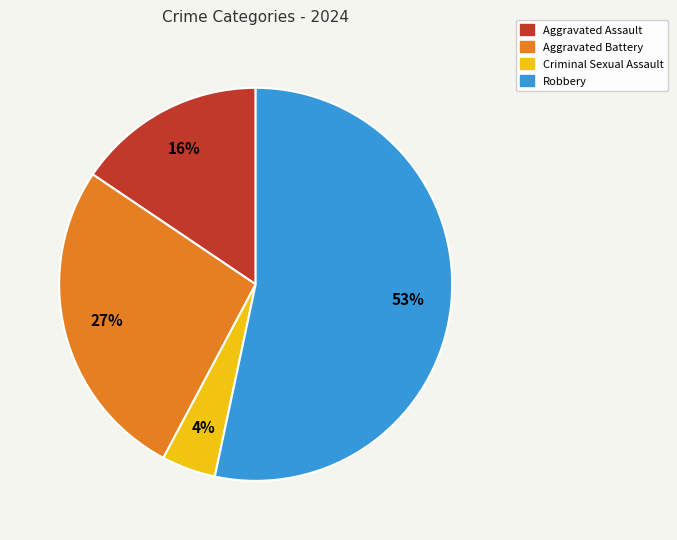

What percentage is the Aggravated Battery slice, to the nearest percent?

27%